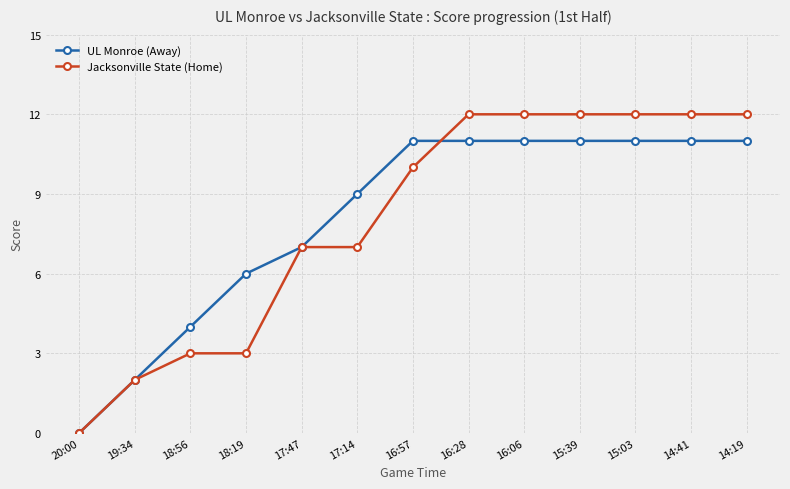

Rank the series at 16:57 from lowest to highest value.

Jacksonville State (Home), UL Monroe (Away)